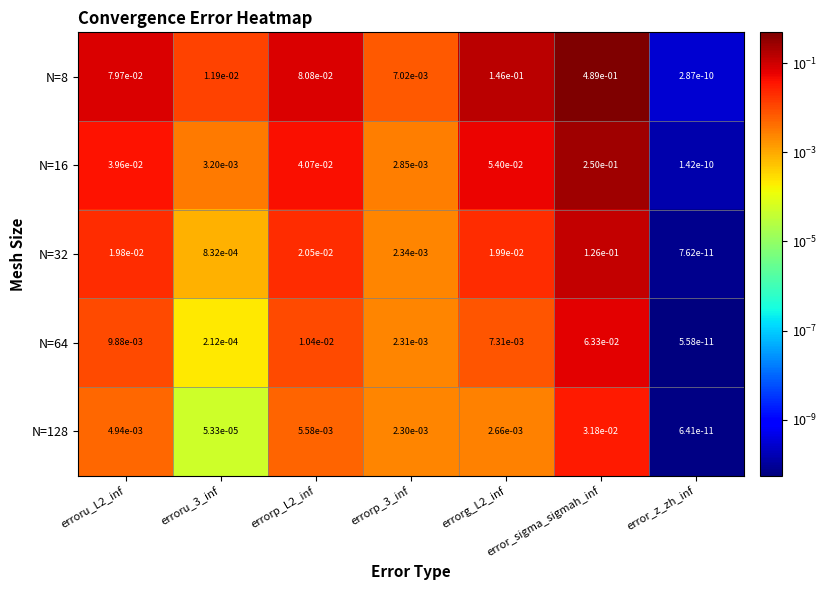

At how many categories does at least one series exceed 0?

7